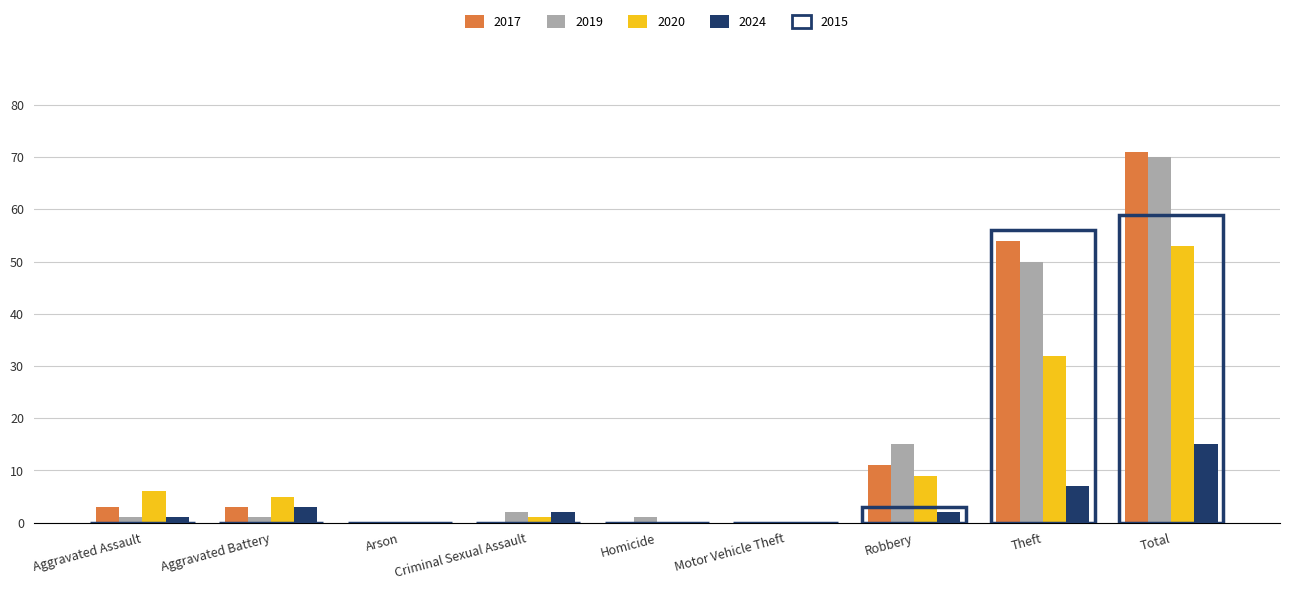

Reading left to right, transcribe all the data shown in this chart.

2017: Aggravated Assault=3	Aggravated Battery=3	Arson=0	Criminal Sexual Assault=0	Homicide=0	Motor Vehicle Theft=0	Robbery=11	Theft=54	Total=71
2019: Aggravated Assault=1	Aggravated Battery=1	Arson=0	Criminal Sexual Assault=2	Homicide=1	Motor Vehicle Theft=0	Robbery=15	Theft=50	Total=70
2020: Aggravated Assault=6	Aggravated Battery=5	Arson=0	Criminal Sexual Assault=1	Homicide=0	Motor Vehicle Theft=0	Robbery=9	Theft=32	Total=53
2024: Aggravated Assault=1	Aggravated Battery=3	Arson=0	Criminal Sexual Assault=2	Homicide=0	Motor Vehicle Theft=0	Robbery=2	Theft=7	Total=15
2015: Aggravated Assault=0	Aggravated Battery=0	Arson=0	Criminal Sexual Assault=0	Homicide=0	Motor Vehicle Theft=0	Robbery=3	Theft=56	Total=59